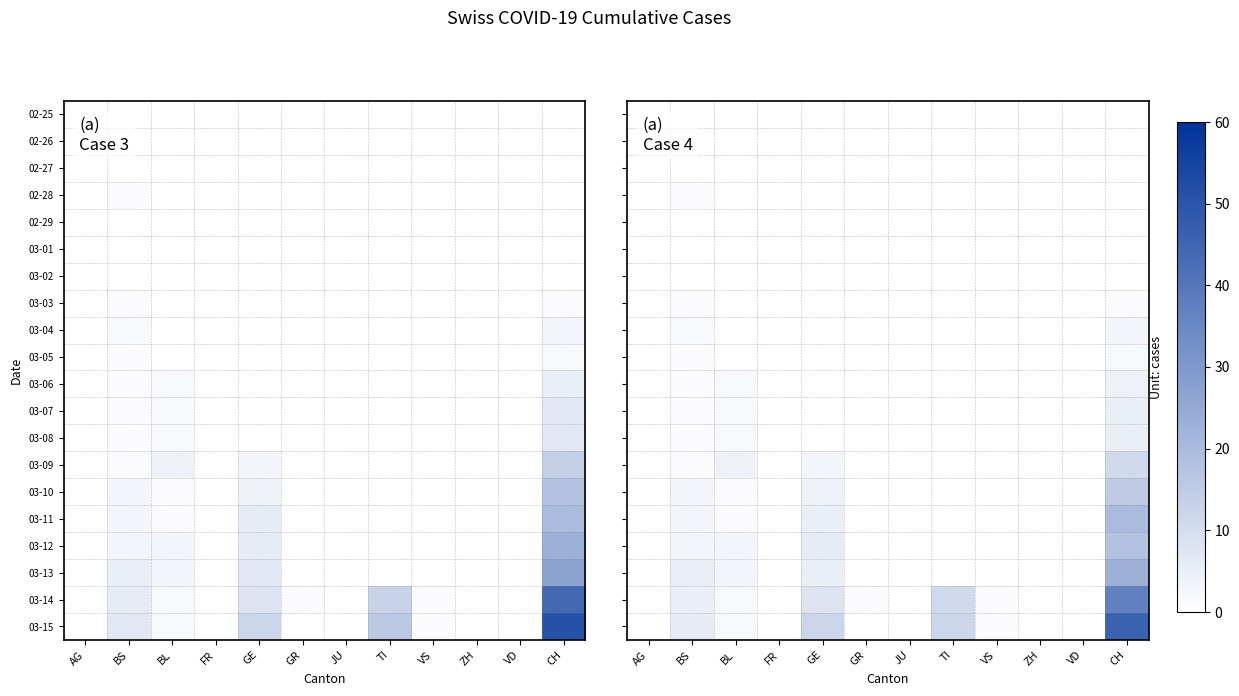

Is the value of 02-27 at ZH greater than the value of 03-15 at VS?

No